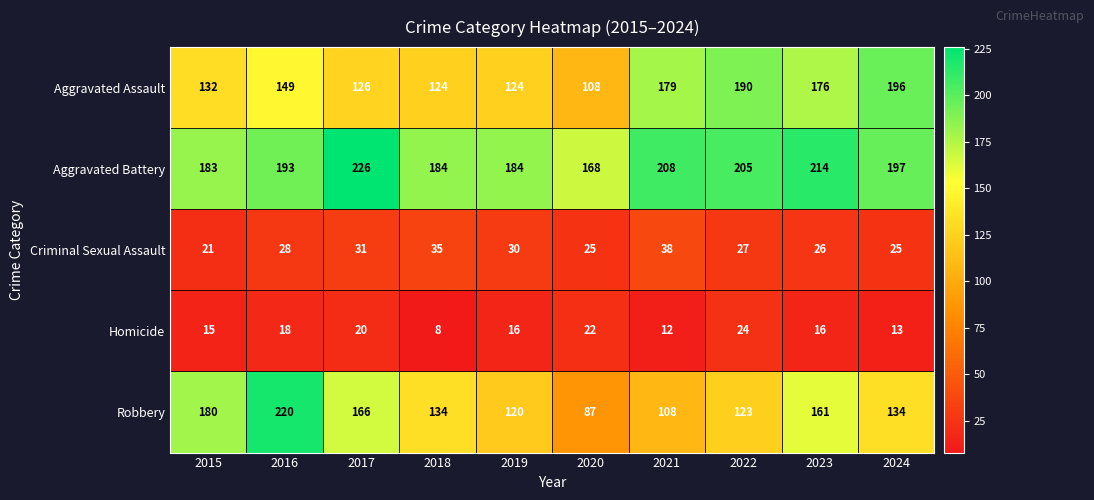

Between 2020 and 2022, which series saw the biggest shift?

Aggravated Assault